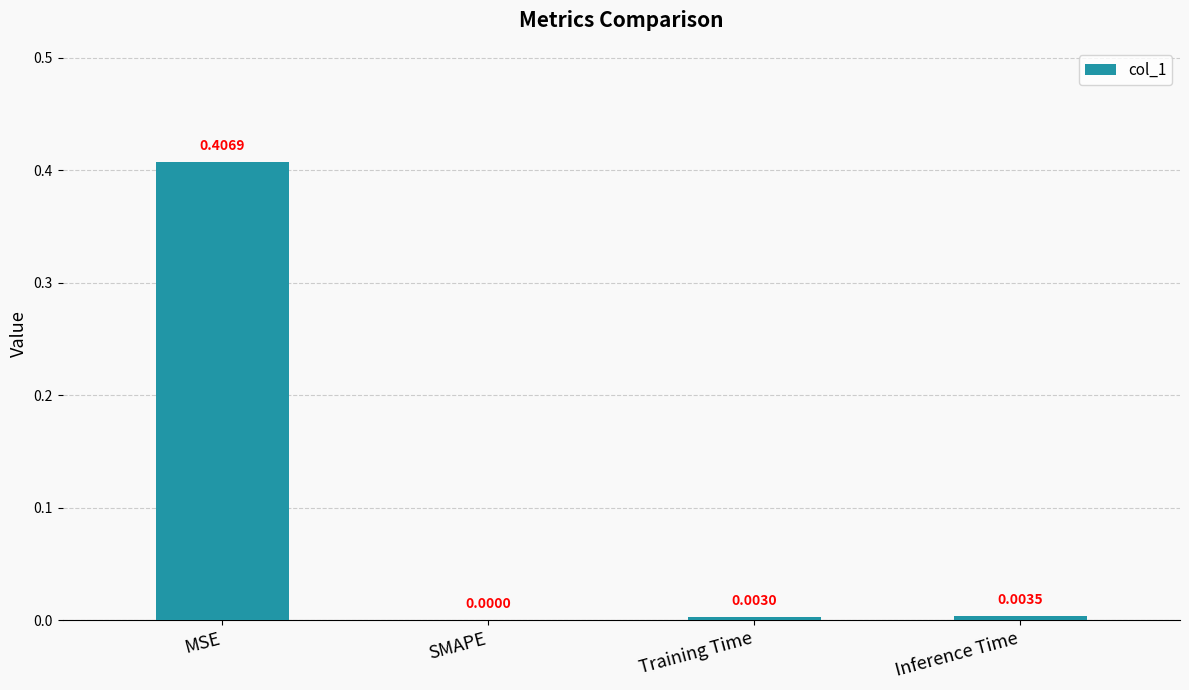

The value at MSE is 0.7. True or false?

False